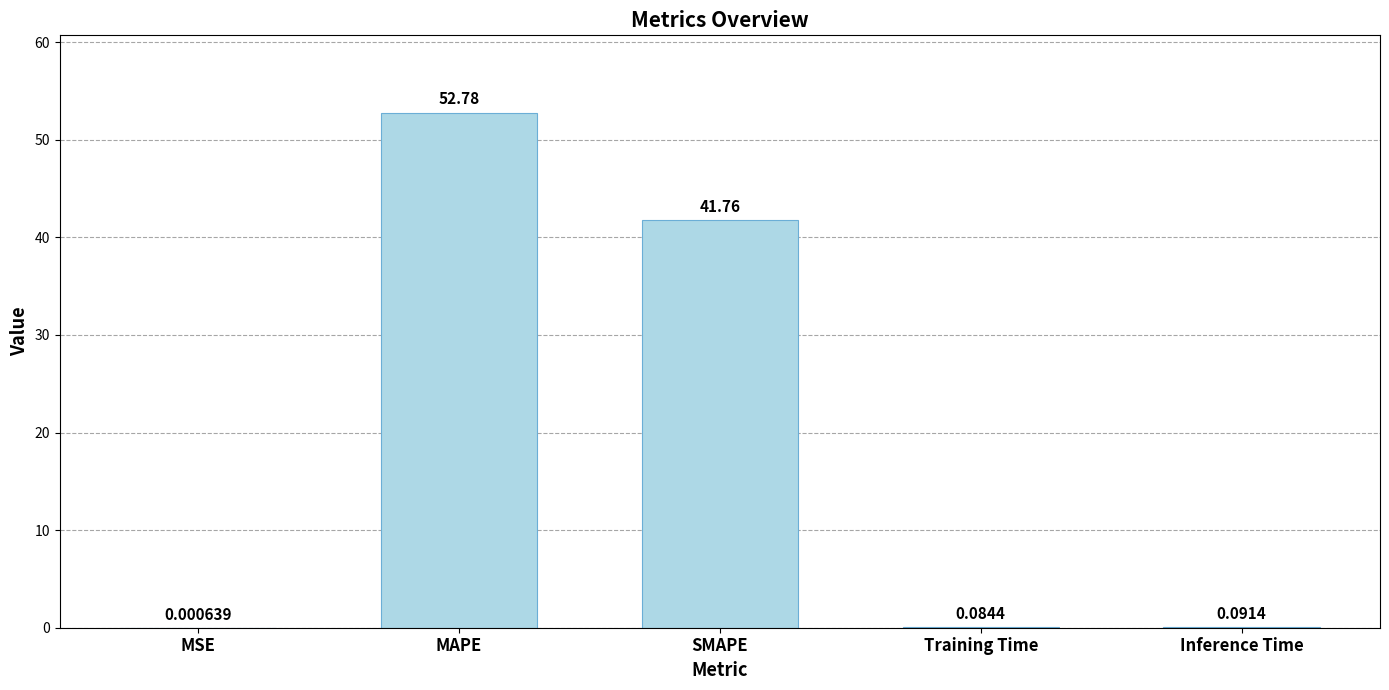

Where is the data nearest to the value 26?

SMAPE